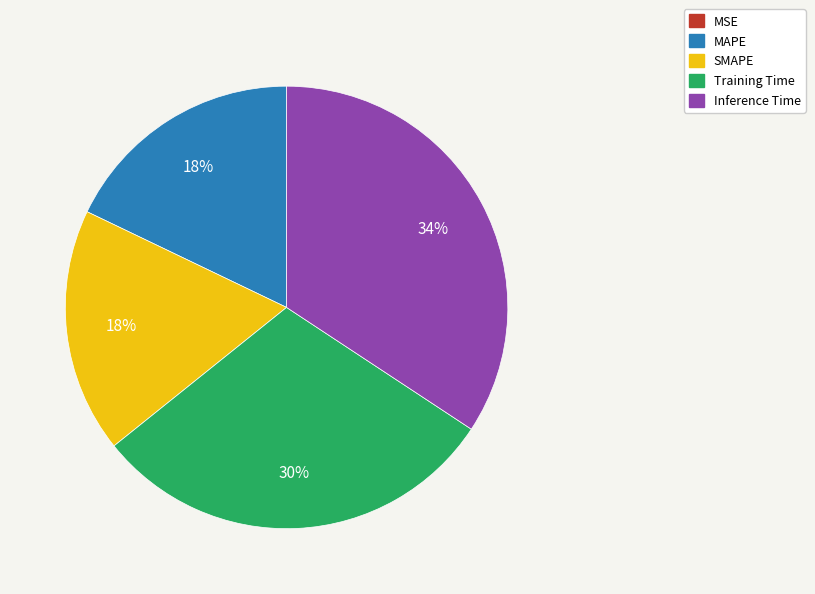

To the nearest percent, what is the combined percentage of MAPE and Inference Time?

52%